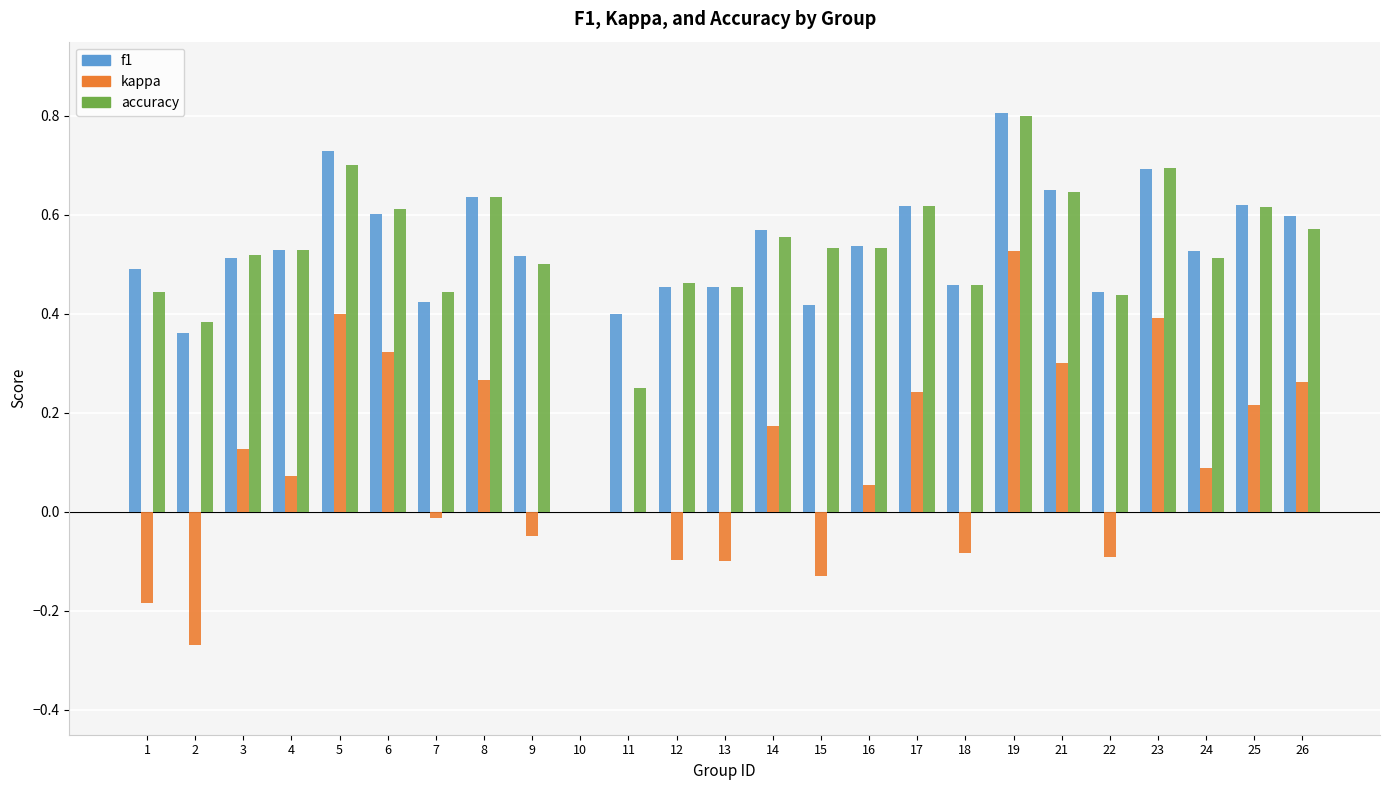

Is the value of kappa at 10 greater than the value of f1 at 22?

No